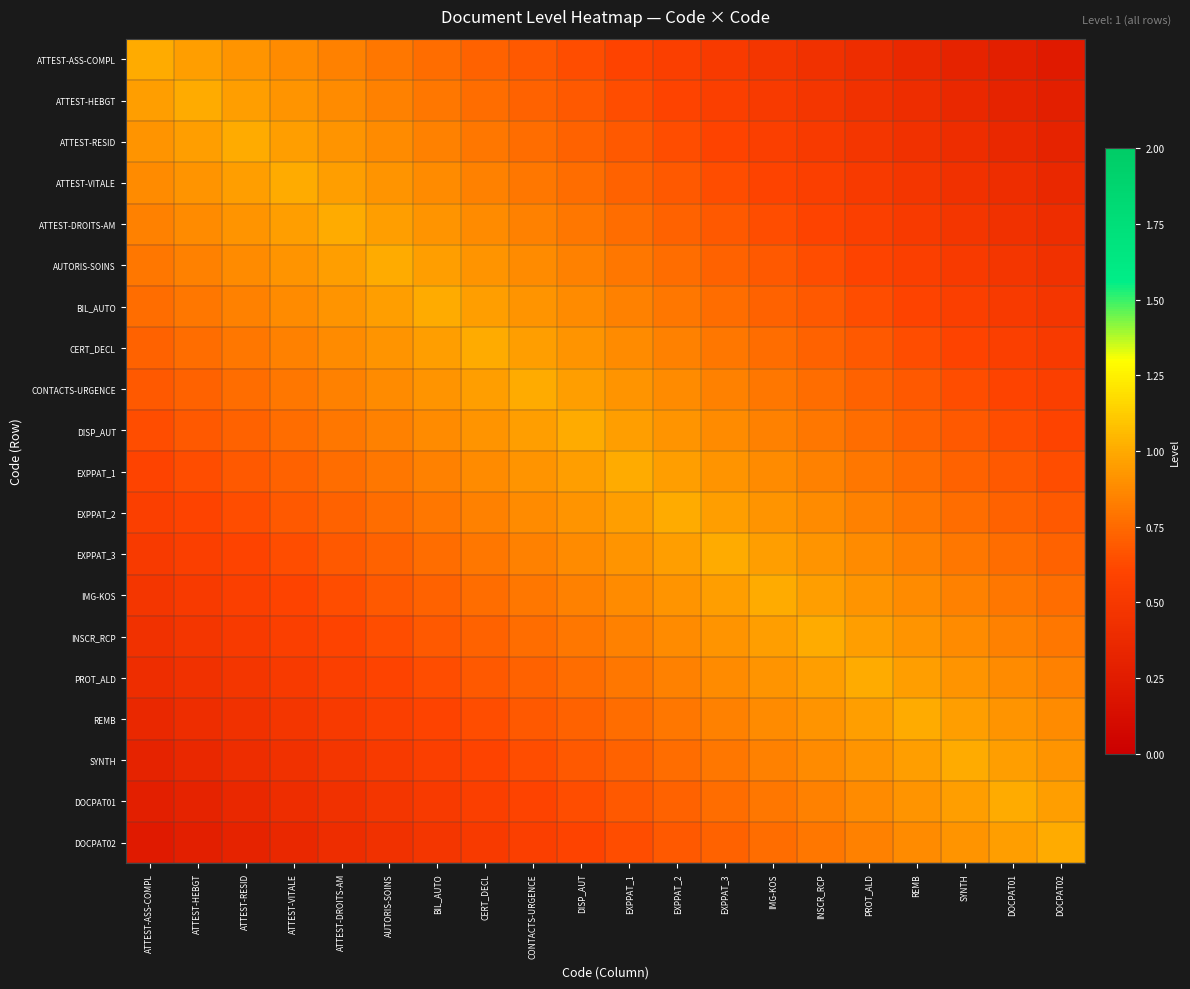

Between EXPPAT_3 and ATTEST-VITALE, which is larger?

ATTEST-VITALE